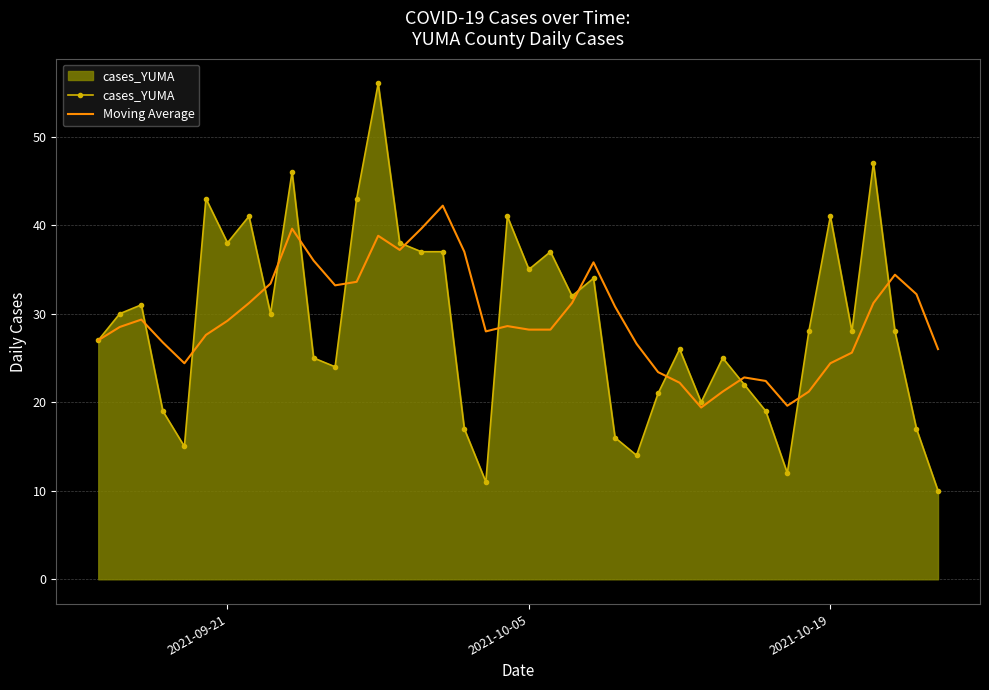

Which series has the widest spread of values?

cases_YUMA